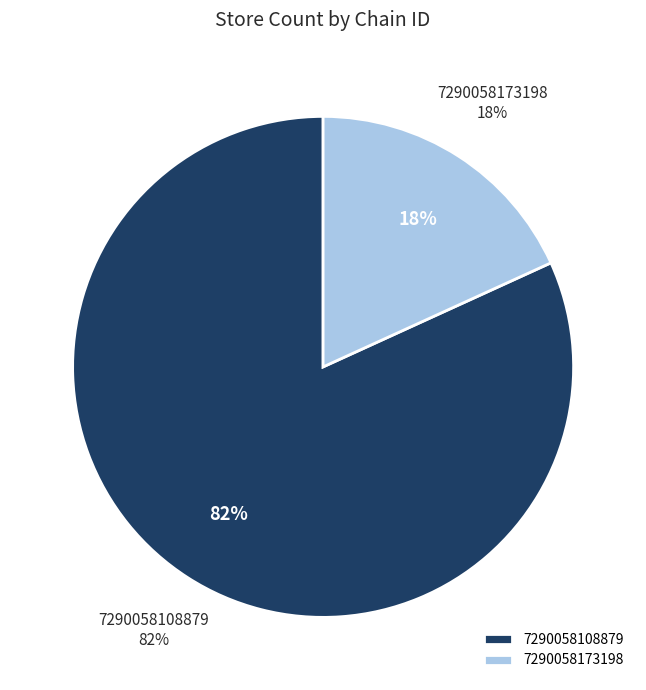

What portion of the pie excludes 7290058173198?

81.8%